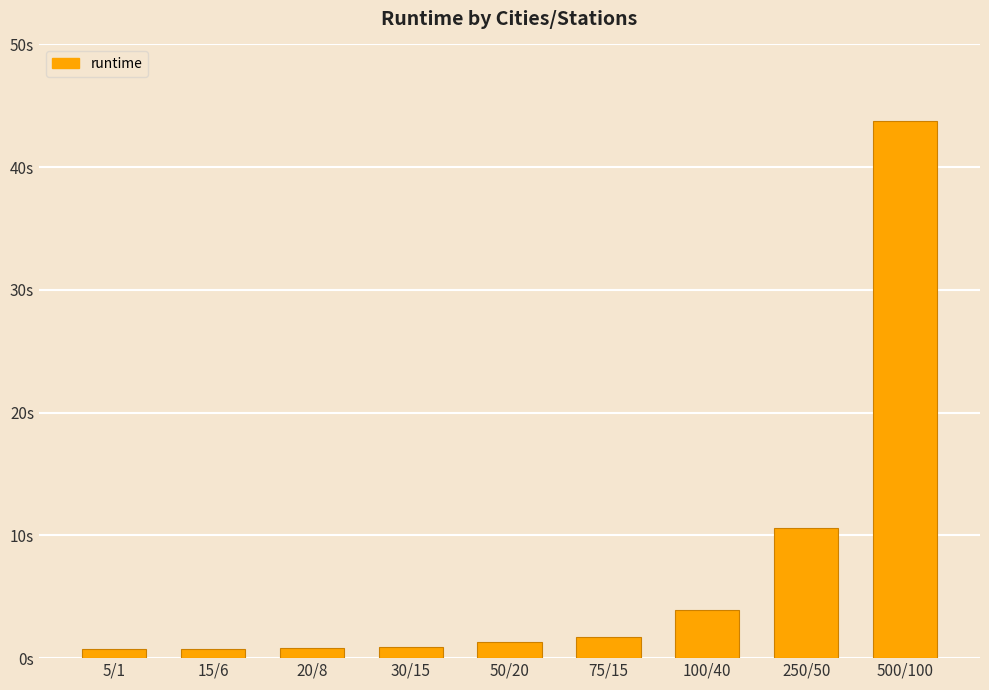

Reading left to right, list all the values displayed in this chart.

0.7	0.8	0.8	0.9	1.3	1.7	4.0	10.6	43.8